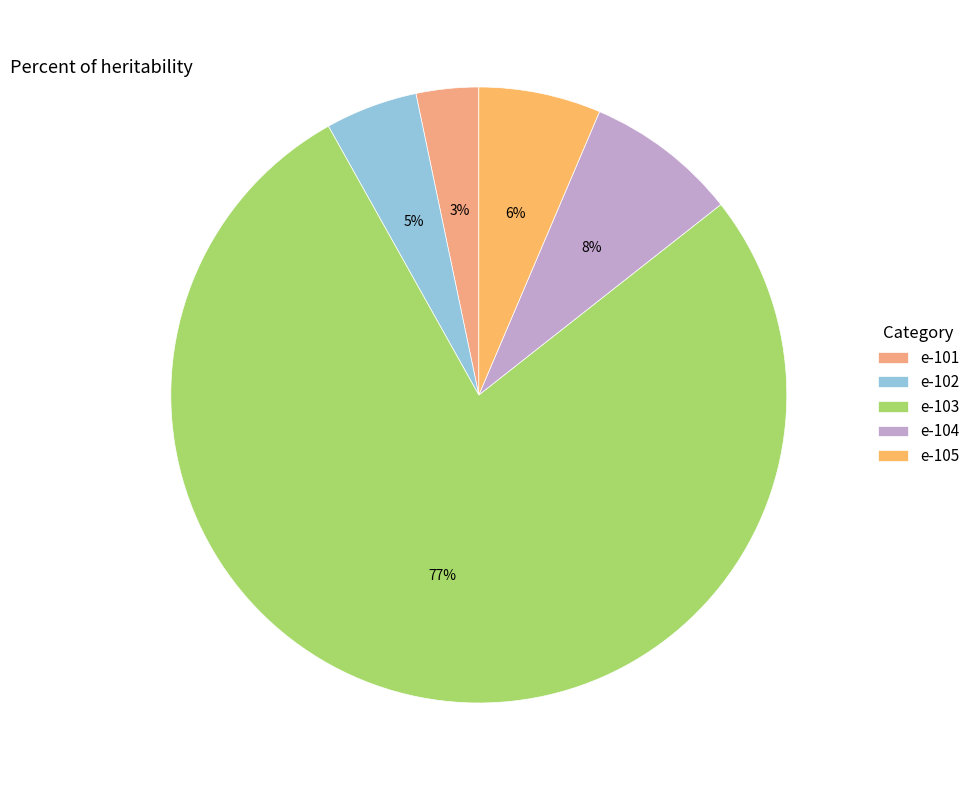

Which category accounts for the majority?

e-103